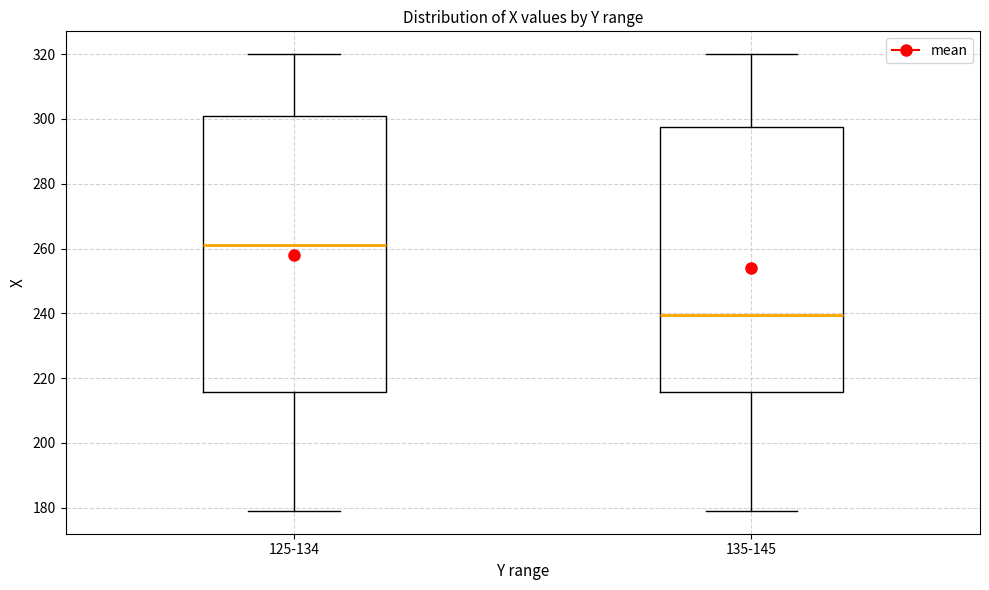

Where does the upper whisker of the box for 125-134 end on the y-axis? The values are not printed on the chart, so give them approximately, as read against the axis.

320